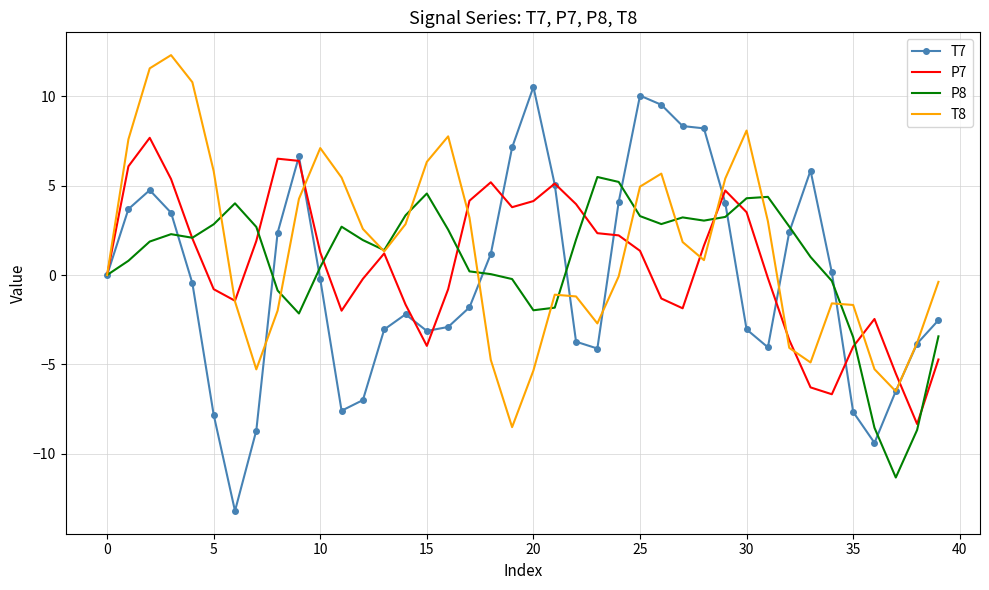

What is the maximum value for T7?

10.5